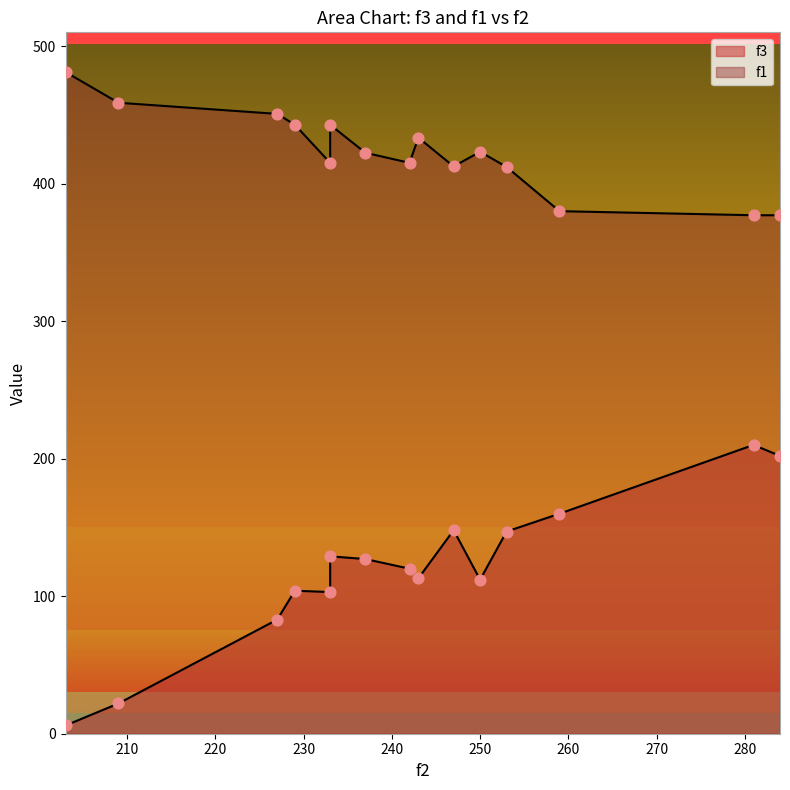

At which category is the sum across all series the highest?

281